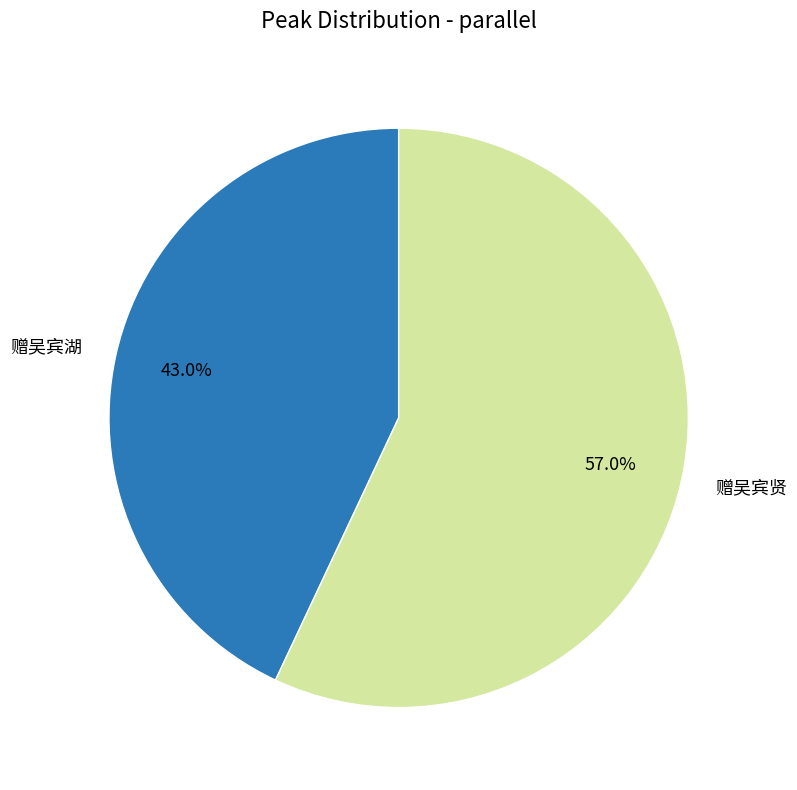

Combined, do 赠吴宾贤 and 赠吴宾湖 account for over 50%?

Yes